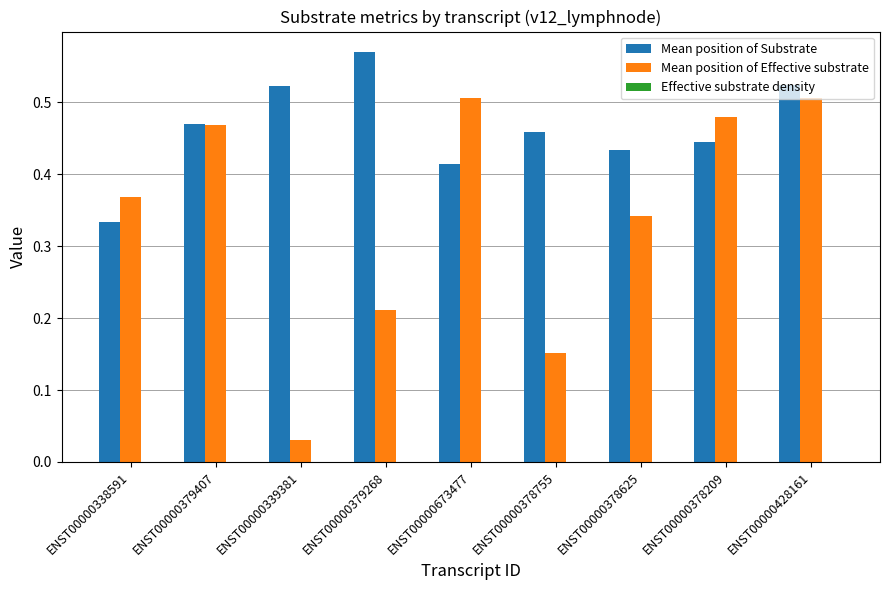

Which series has the widest spread of values?

Mean position of Effective substrate